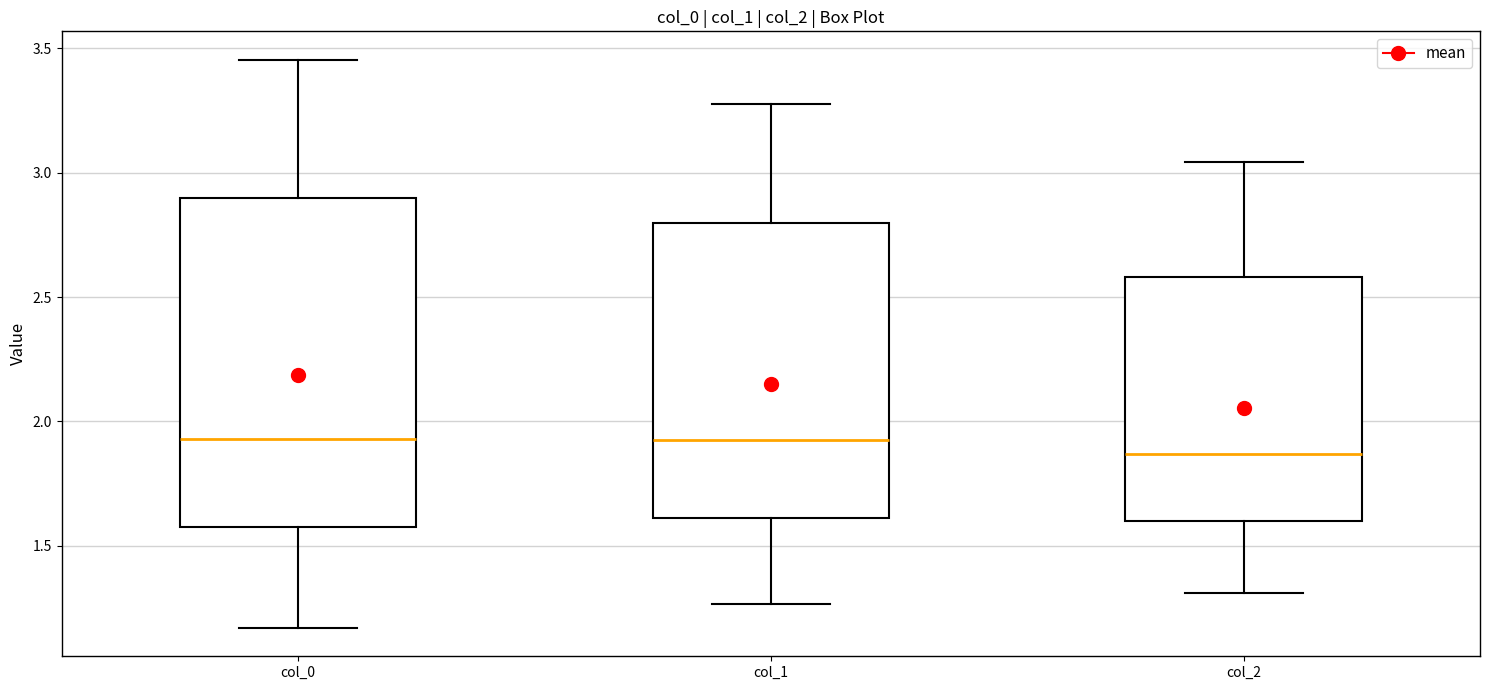

Which box is the tallest, from its lower edge to its upper edge?

col_0